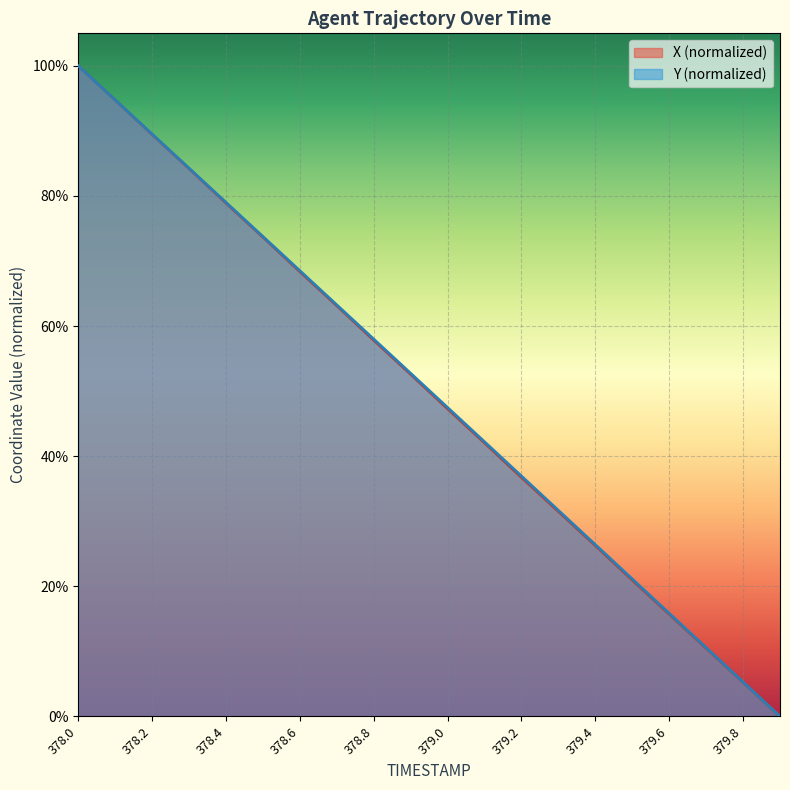

Which series has the widest spread of values?

X